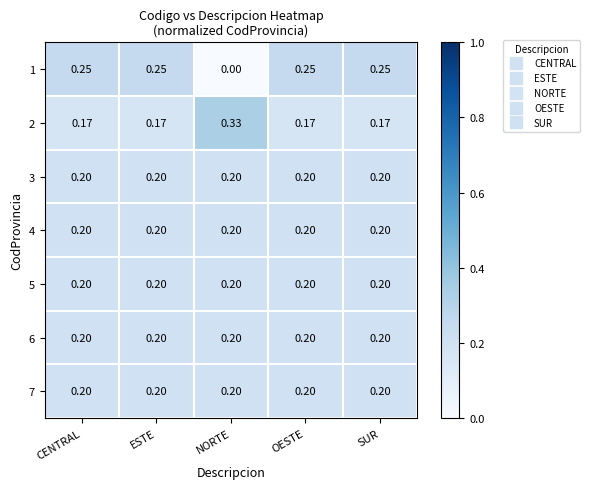

Which category has the highest value across all series?

NORTE